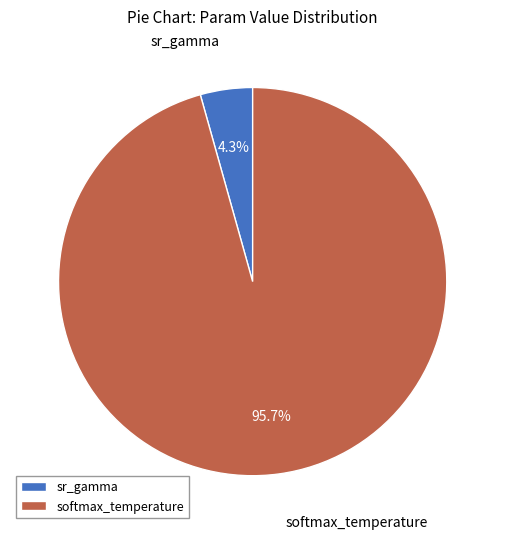

Combined, do sr_gamma and softmax_temperature account for over 50%?

Yes